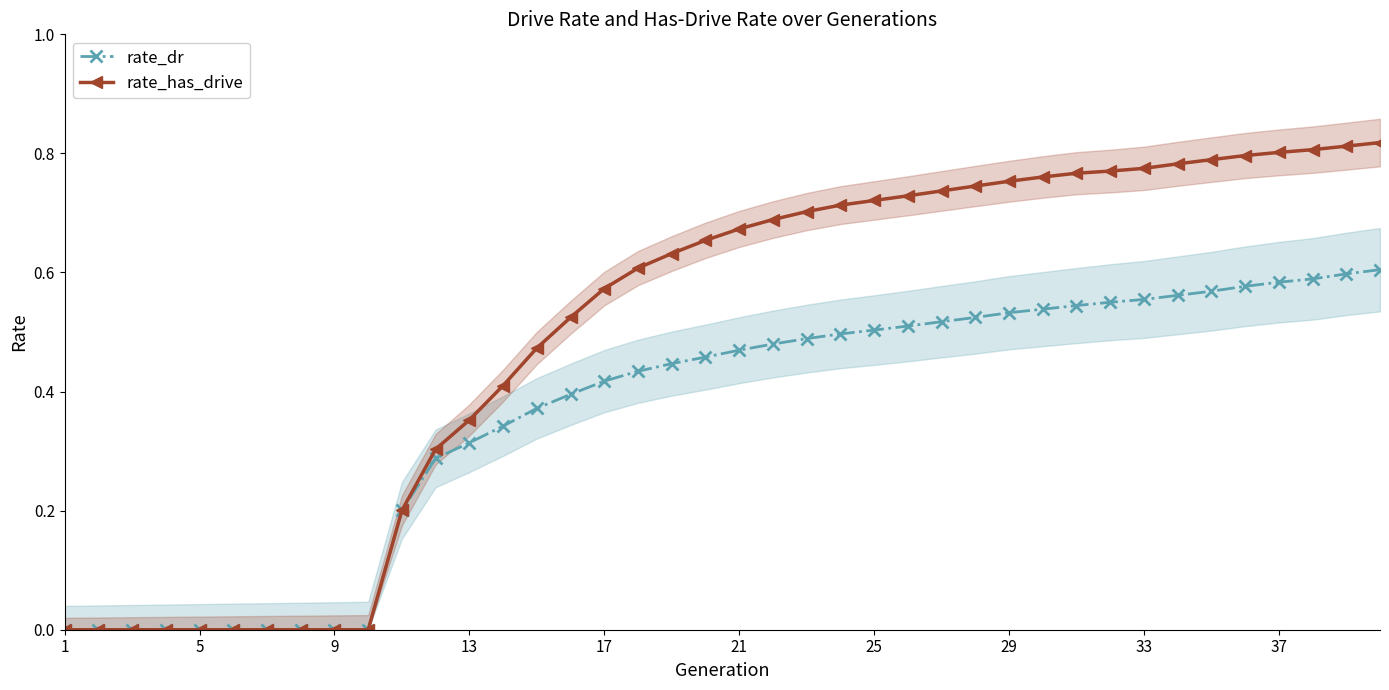

What is the difference between the maximum and second lowest values in the rate_has_drive series?

0.8